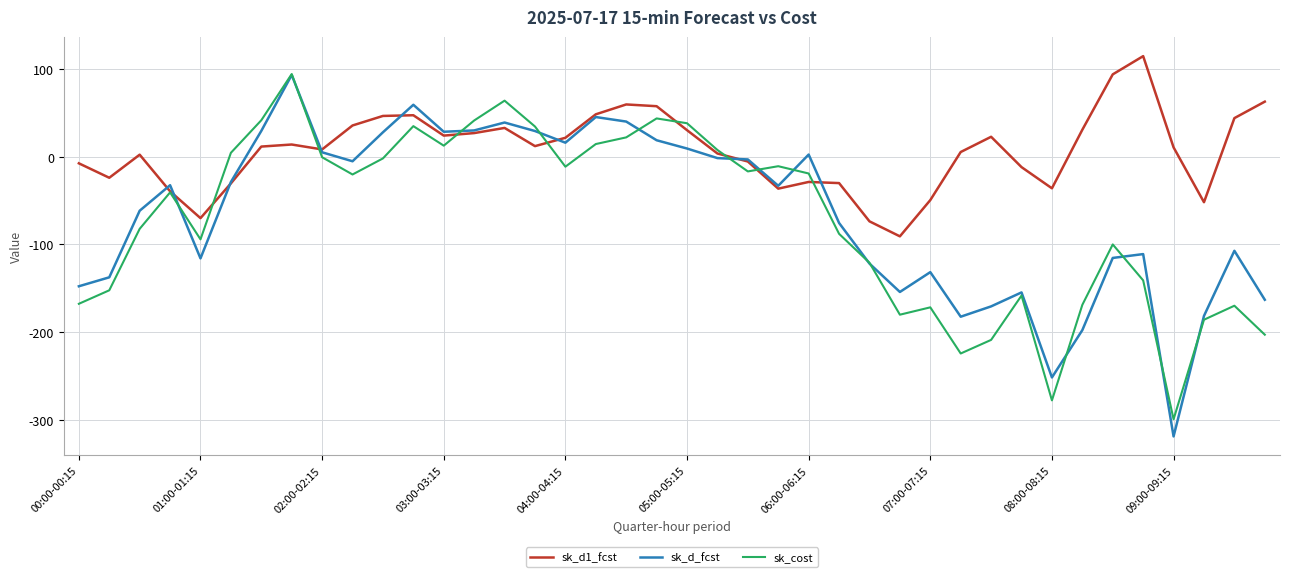

True or false: sk_d1_fcst and sk_cost intersect in this chart.

True